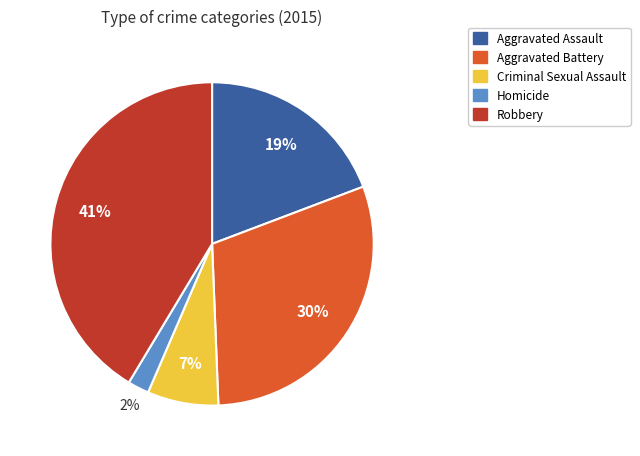

Combined, do Homicide and Robbery account for over 50%?

No